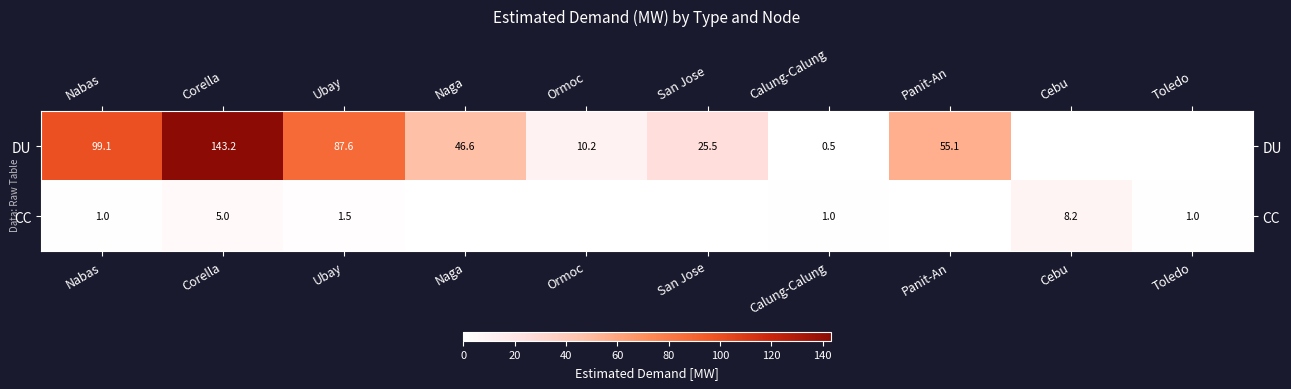

What is the difference between the highest and lowest values at Ormoc?

10.2